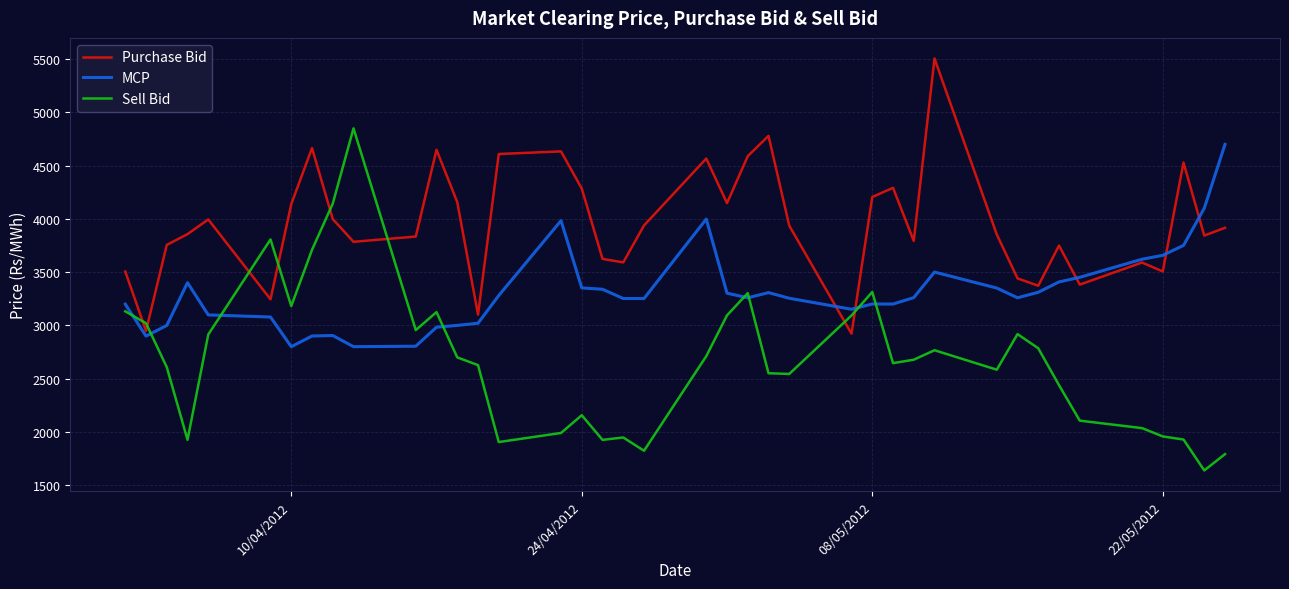

Rank the series by their average value, from highest to lowest.

Purchase Bid, MCP, Sell Bid